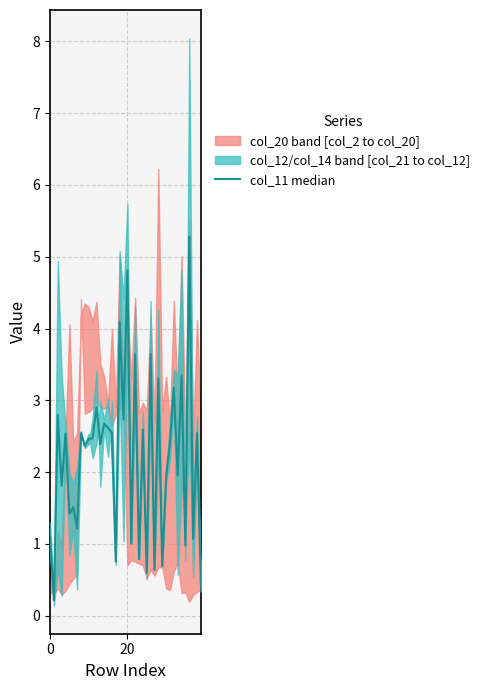

The value at 37 is 1.1. True or false?

True